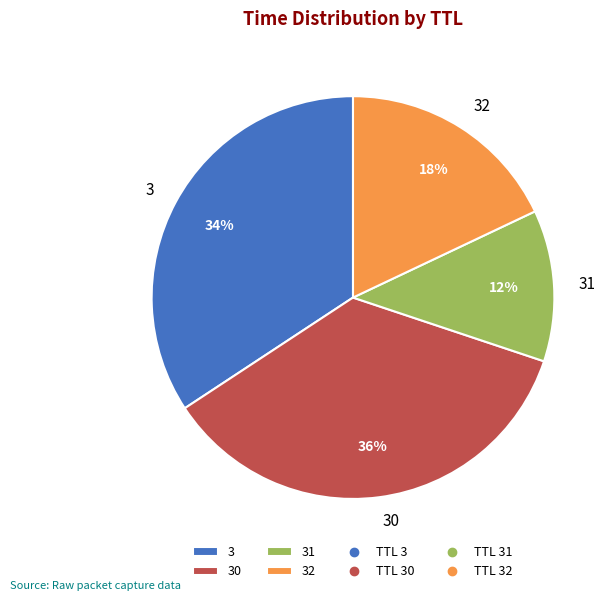

Is there a majority slice in this chart?

No